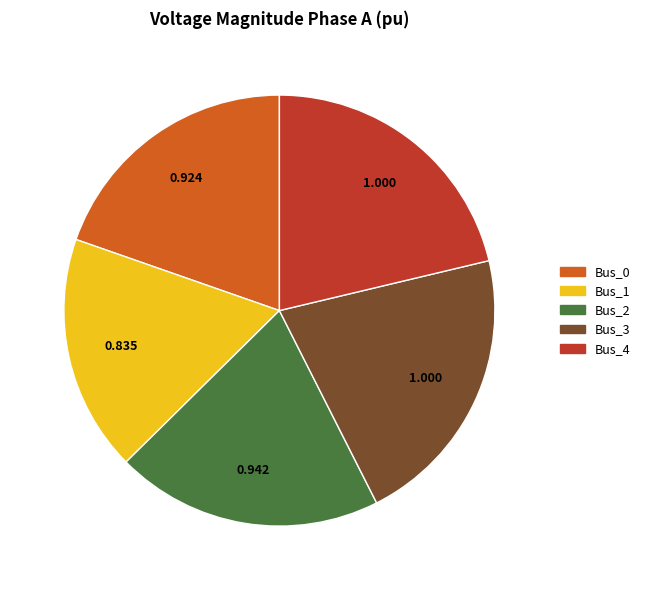

Is the sum of Bus_4 and Bus_2 greater than half?

No